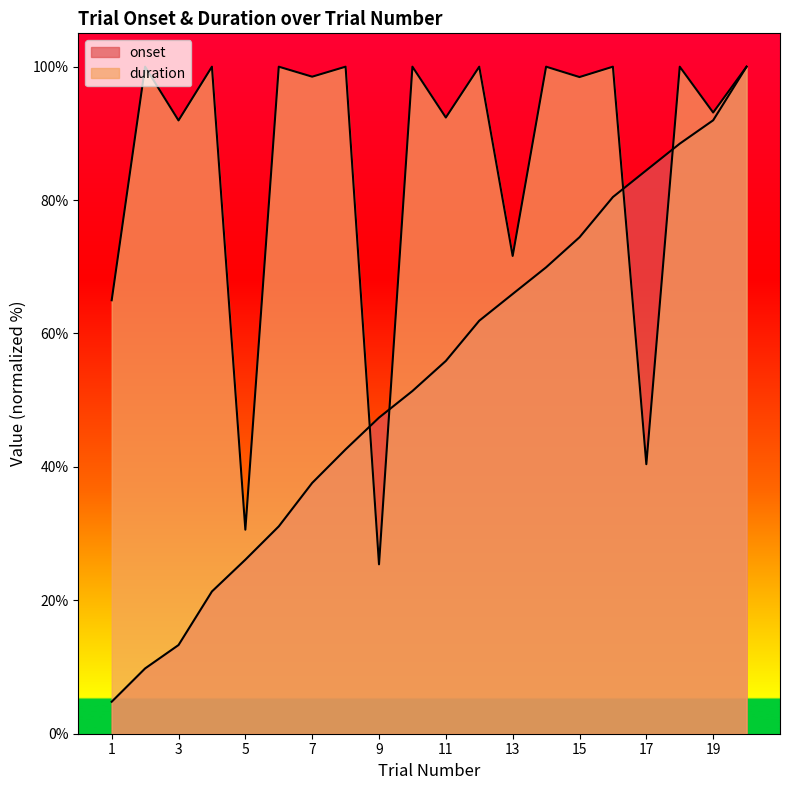

Is the value of duration at 11 greater than the value of onset at 1?

Yes